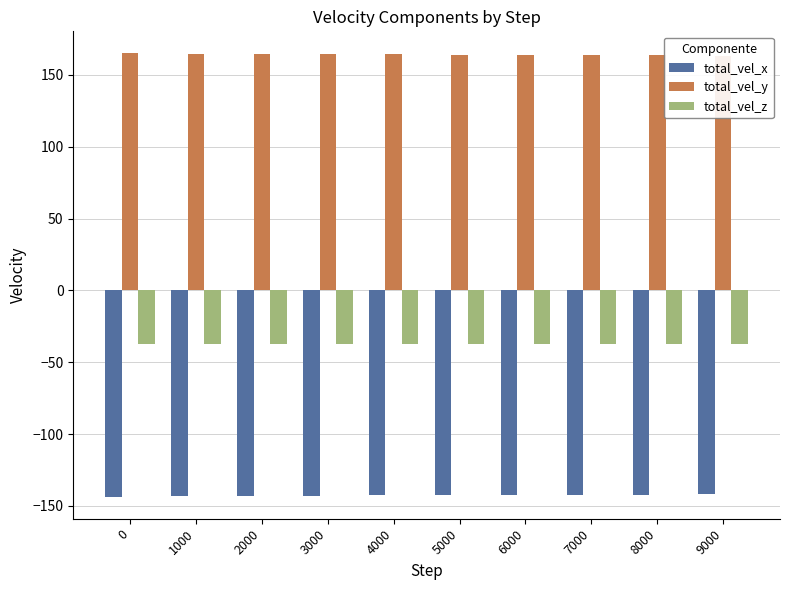

What is the total value across all series at 2000?

-15.9